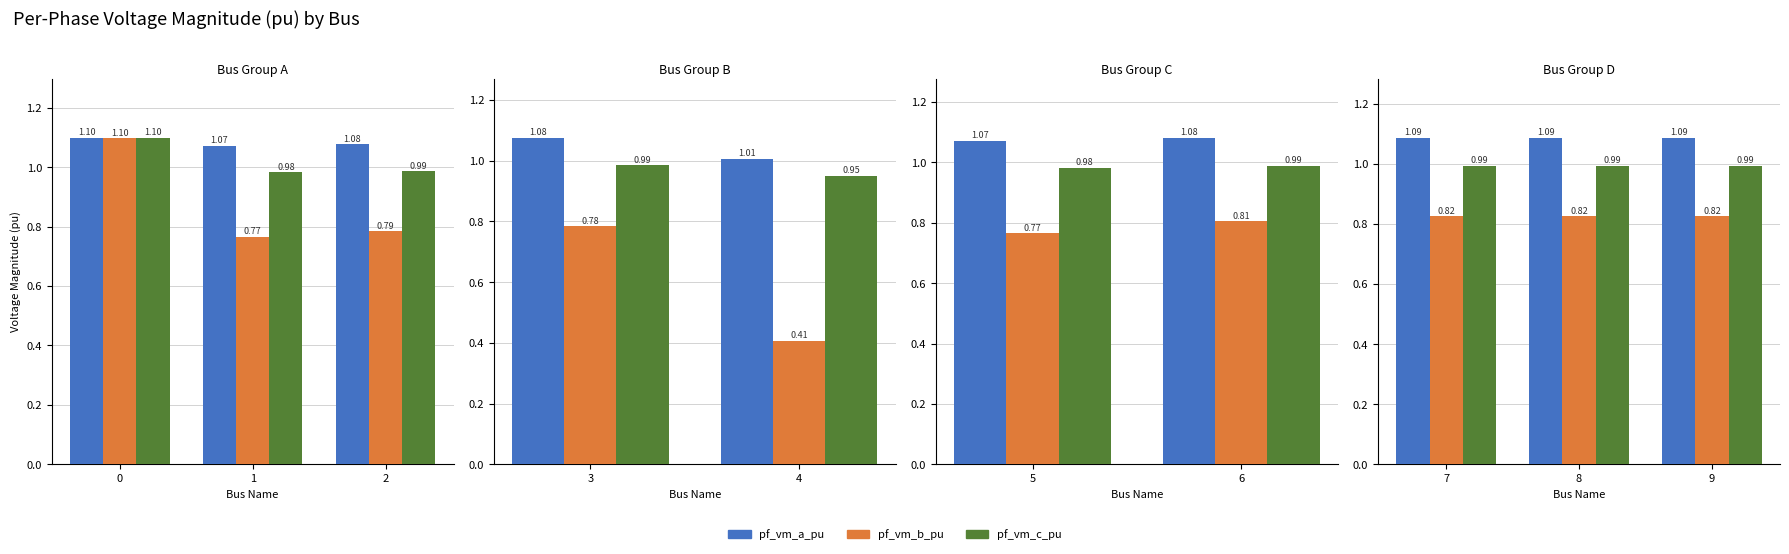

What is the value of the pf_vm_a_pu bar at the 1st from the left?

1.1